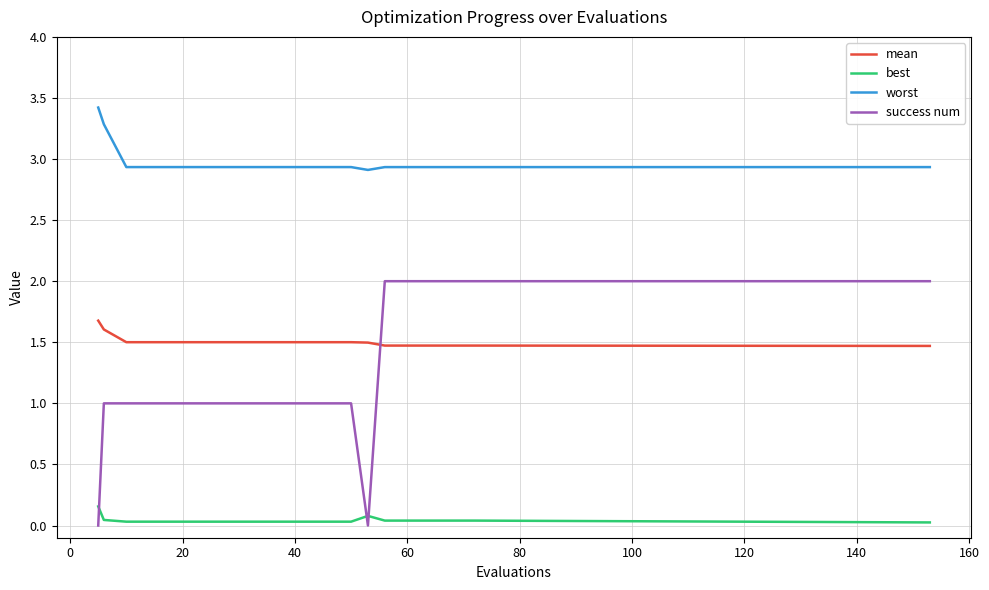

What is the average value of the success num series?

1.2